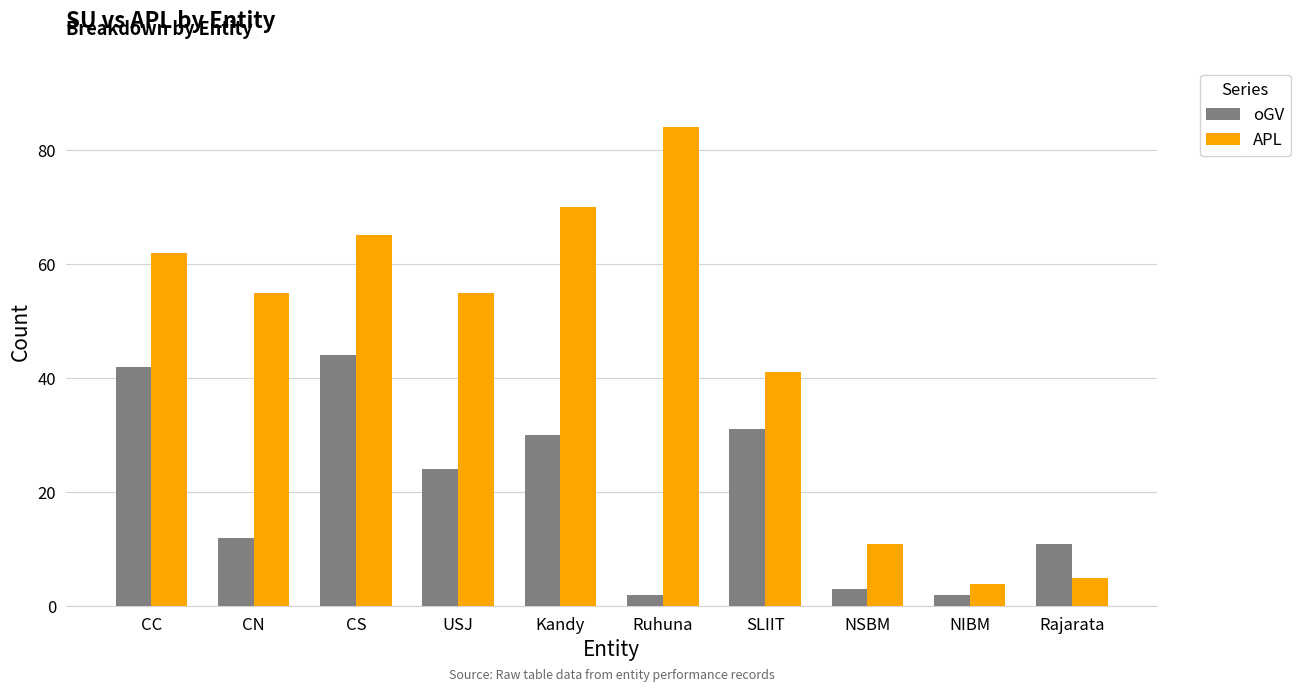

At which category is the sum across all series the highest?

CS